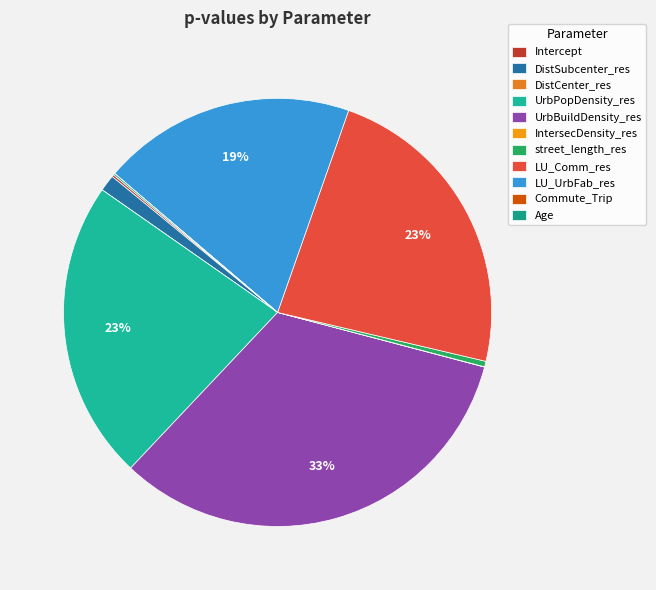

How many segments does this pie chart have?

11